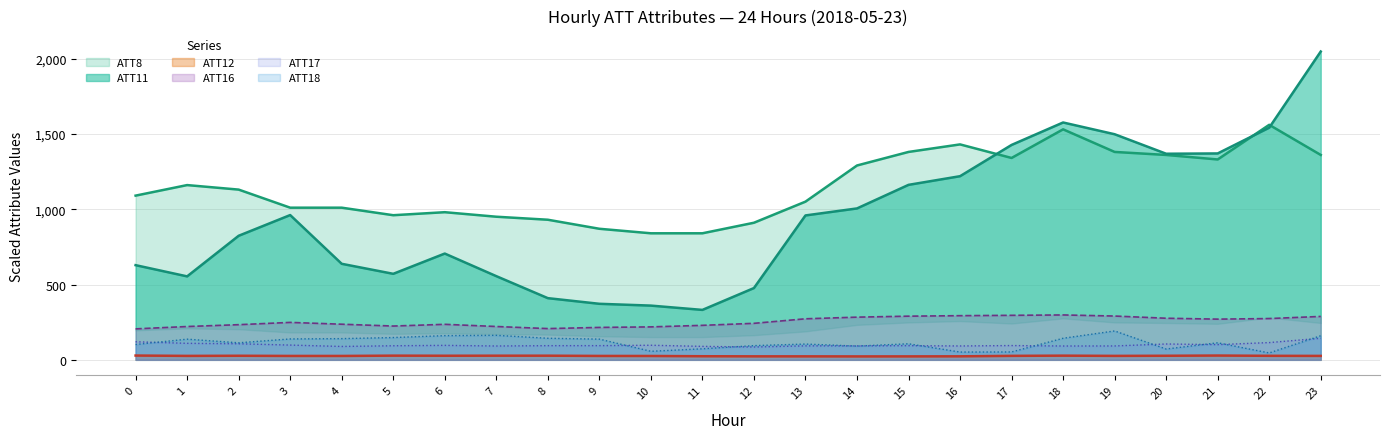

The value of ATT18 at 3 is 138.7. True or false?

True